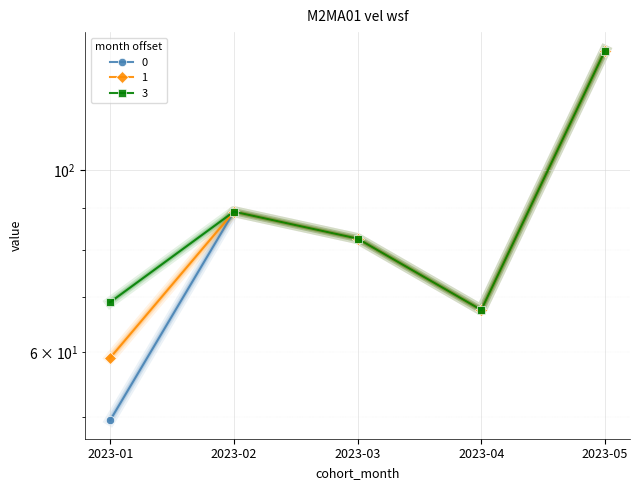

Which label corresponds to the largest value in the chart?

2023-05